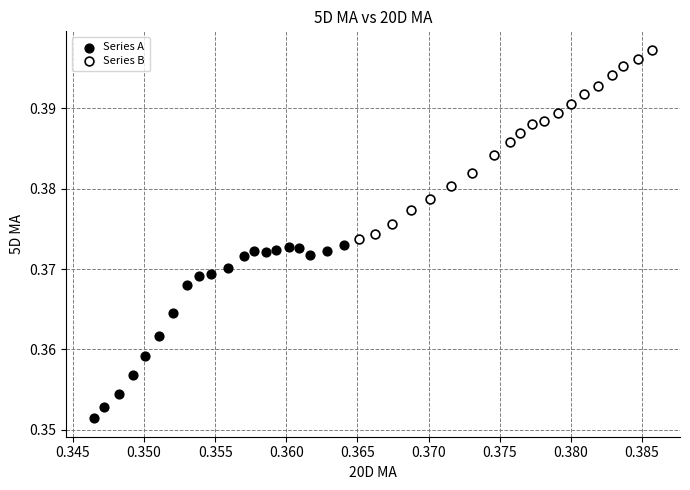

Which series has the largest Y range (max minus min)?

Series B